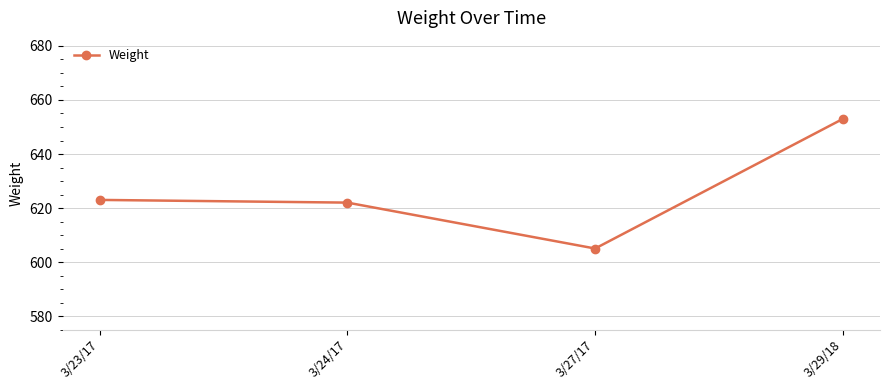

What is the sum of all values?

2503